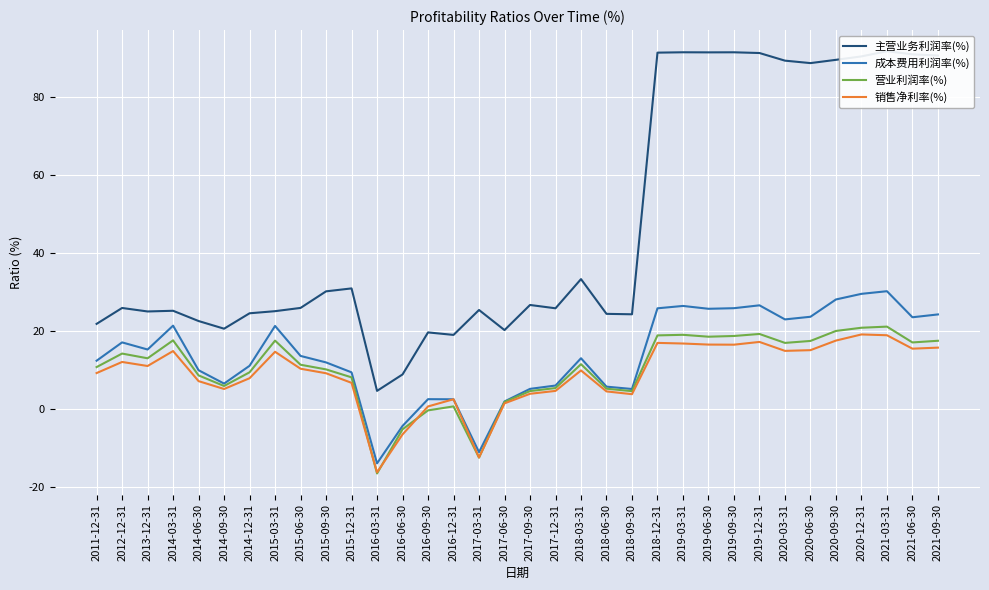

What is the spread (max minus min) of values at 2013-12-31?

14.0